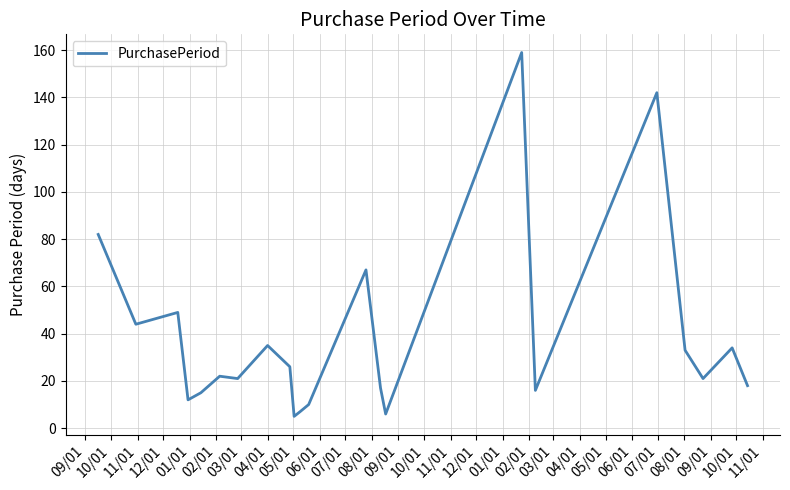

Does the chart display data point markers on the line(s)?

No